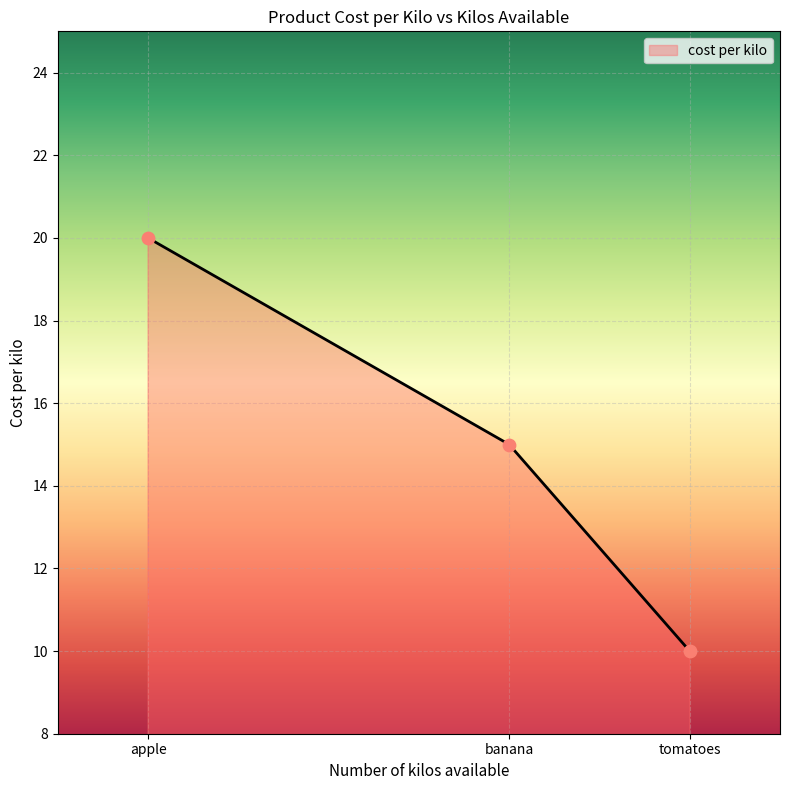

What is the ratio of the value at tomatoes to the value at apple?

0.5